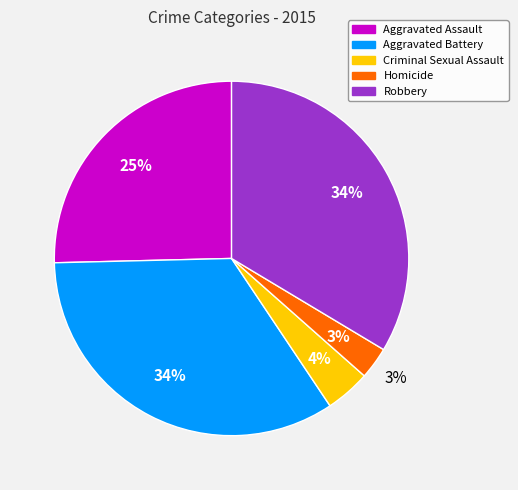

How many slices are in this pie chart?

5